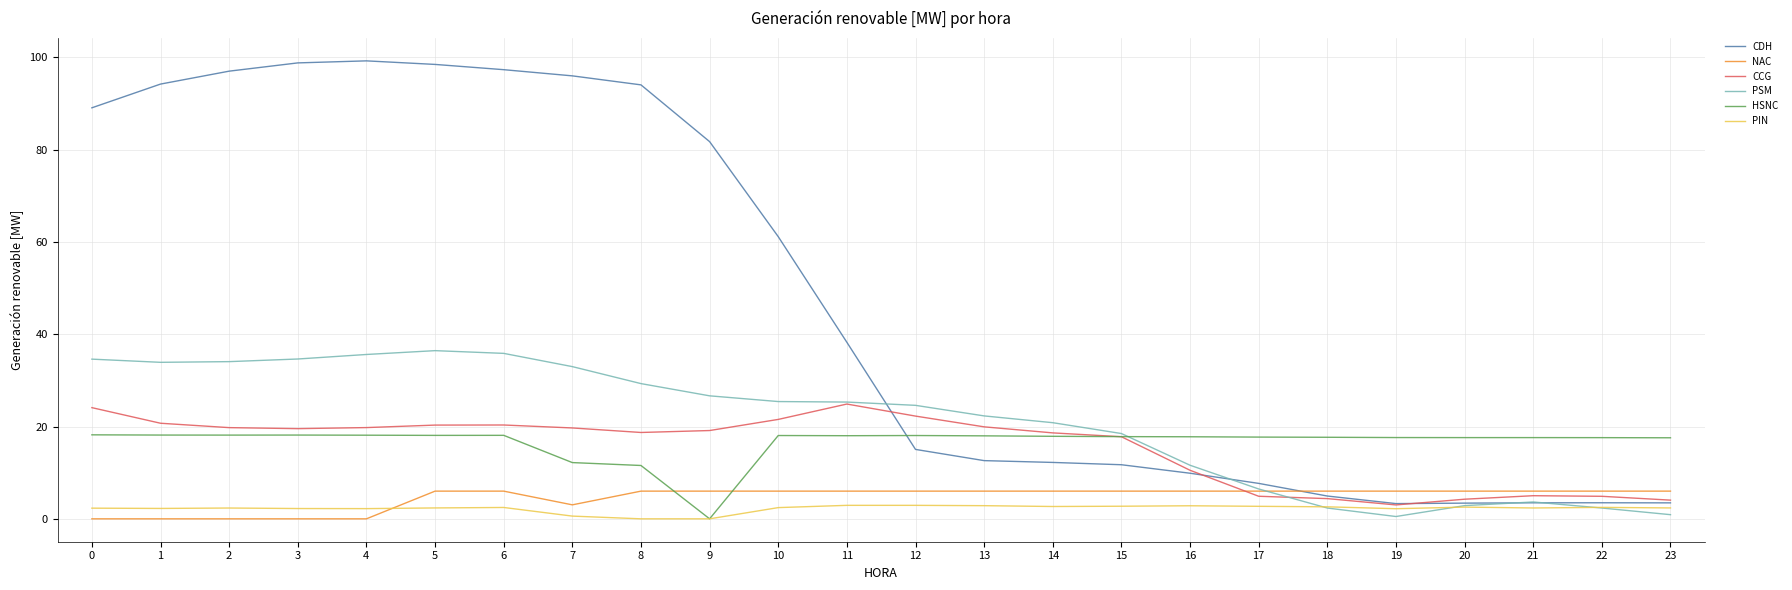

Which series has the largest total across all categories?

CDH